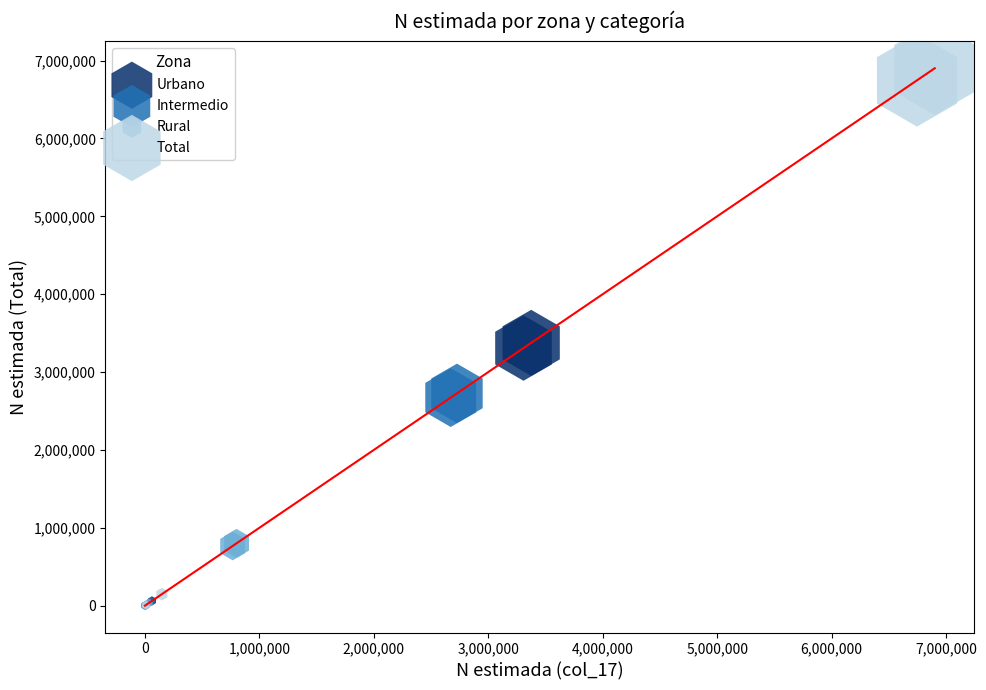

Which series reaches the maximum Y coordinate?

Total